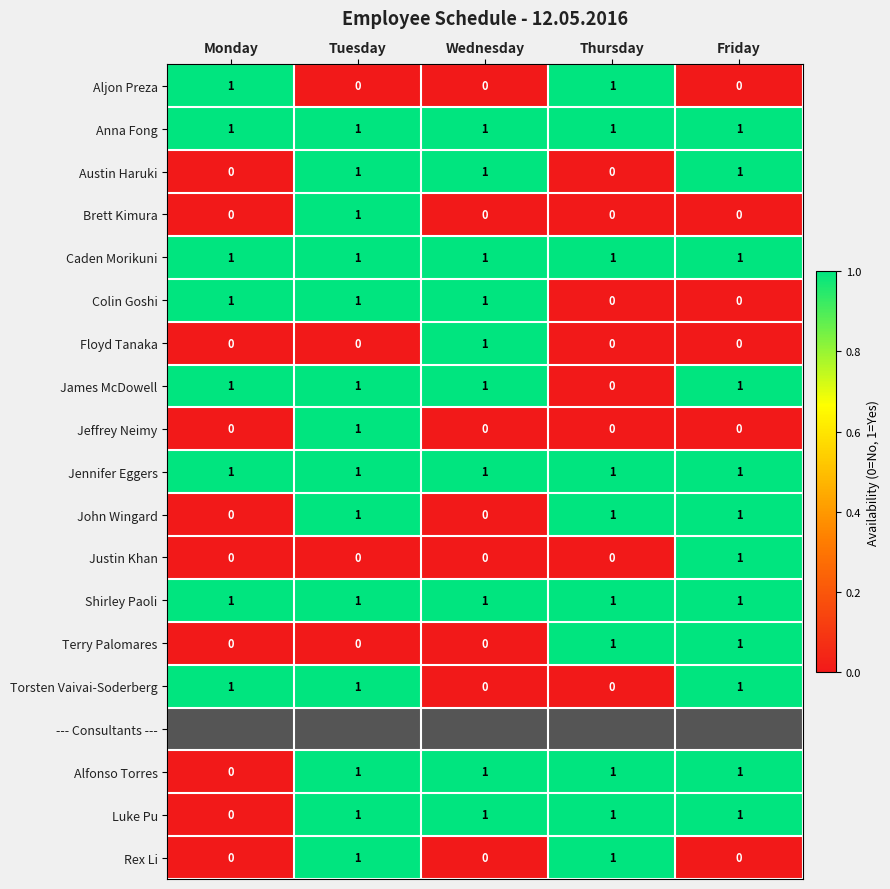

Between Monday and Tuesday, which is larger?

Monday